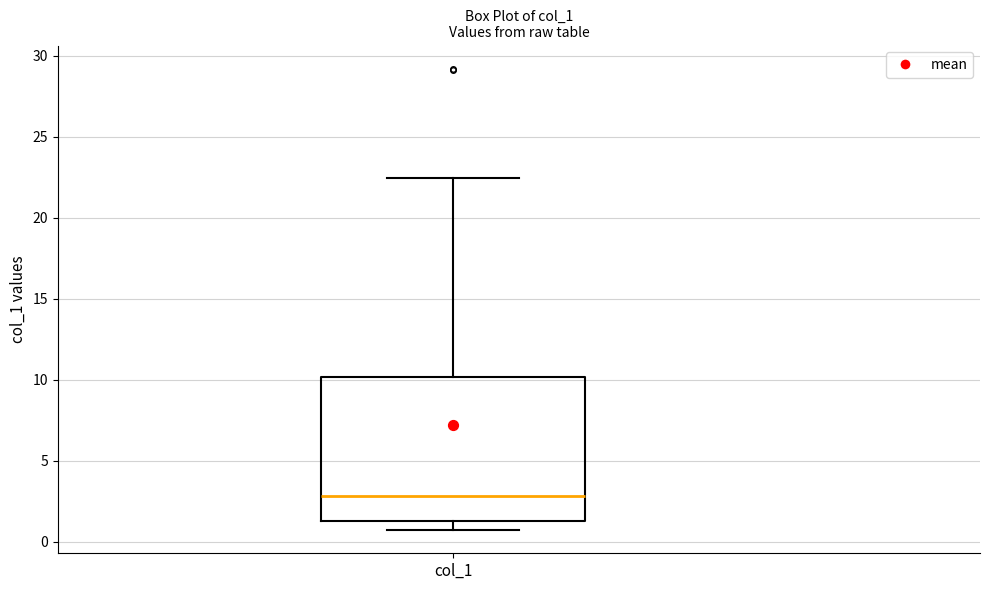

Where does the median line of the box for col_1 sit on the y-axis? The values are not printed on the chart, so give them approximately, as read against the axis.

3.0